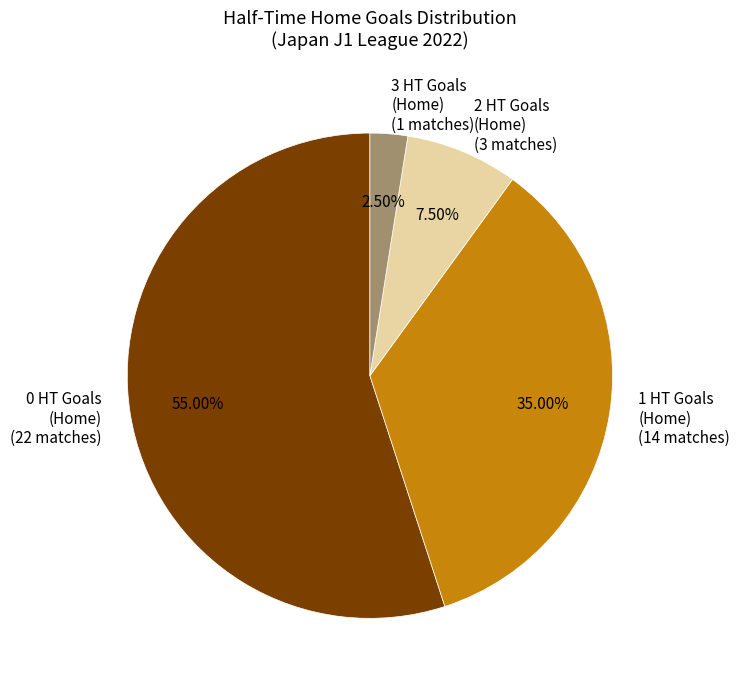

What portion of the pie excludes 0 HT Goals (Home)?

45.0%